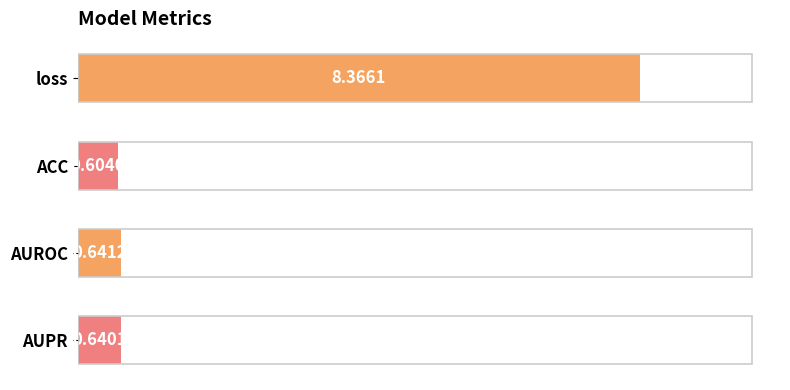

What is the sum of the values at ACC and AUROC?

1.2